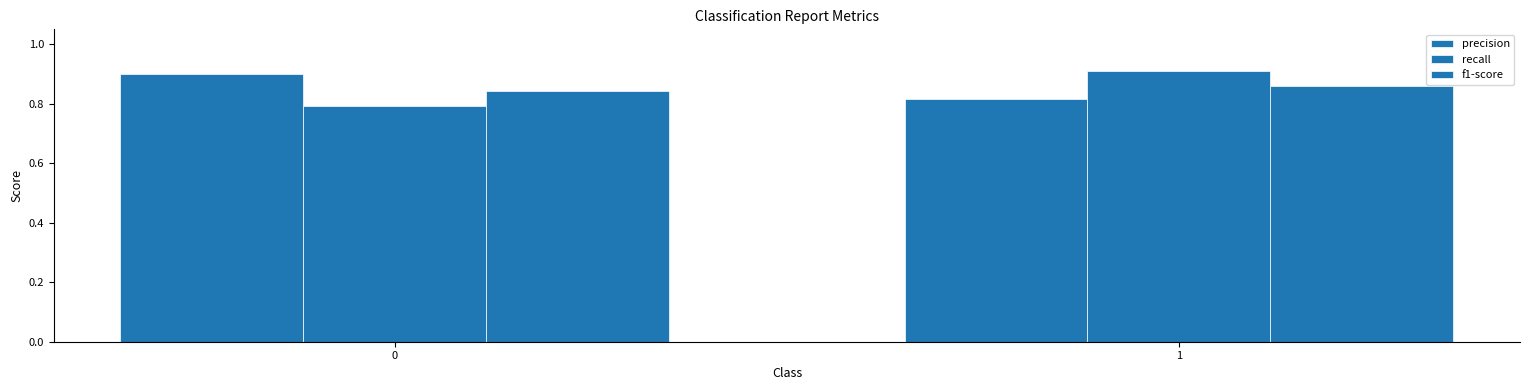

What is the value of the recall bar at the 2nd from the left?

0.9